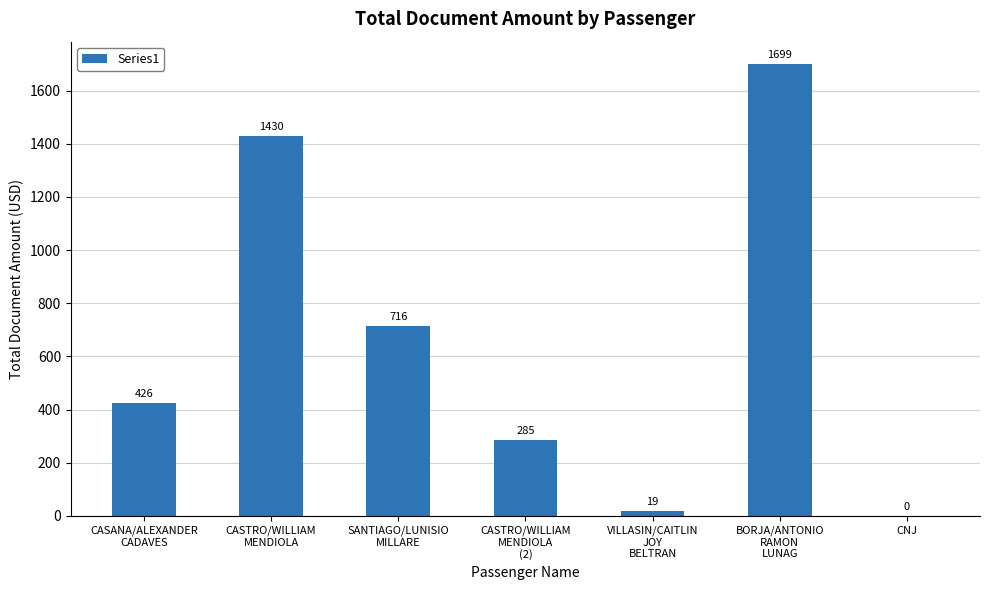

The chart shows a value of 403.7 at CASTRO/WILLIAM
MENDIOLA
(2). True or false?

False